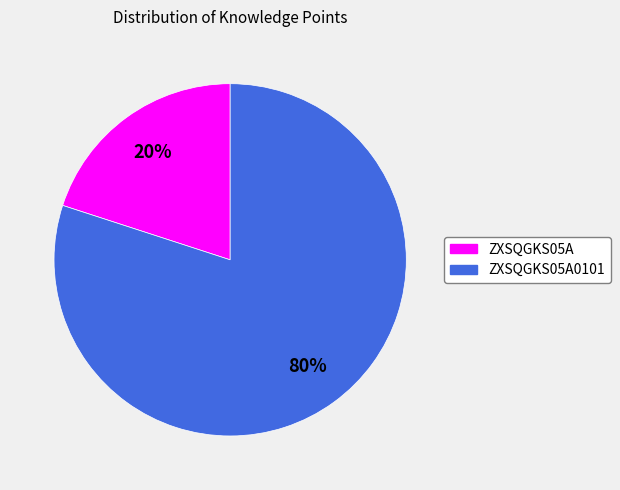

How many slices are in this pie chart?

2